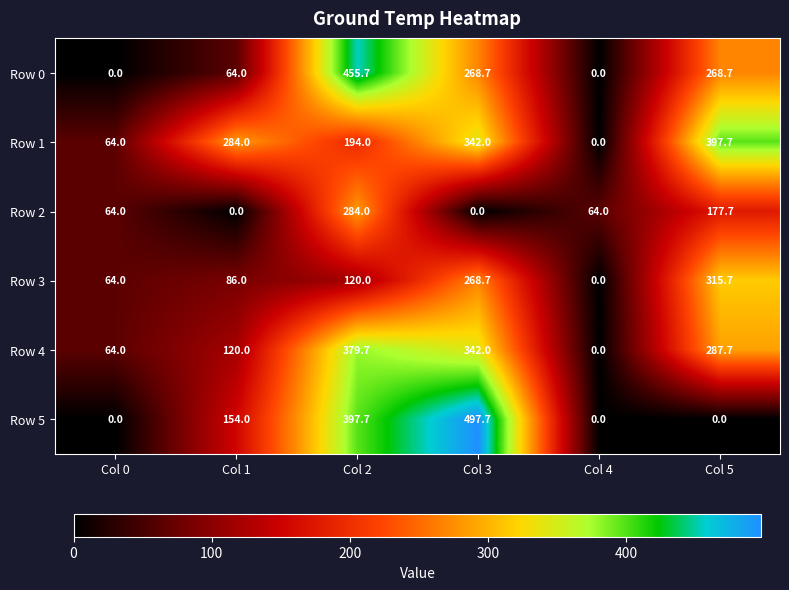

What is the maximum value for Row 5?

497.7